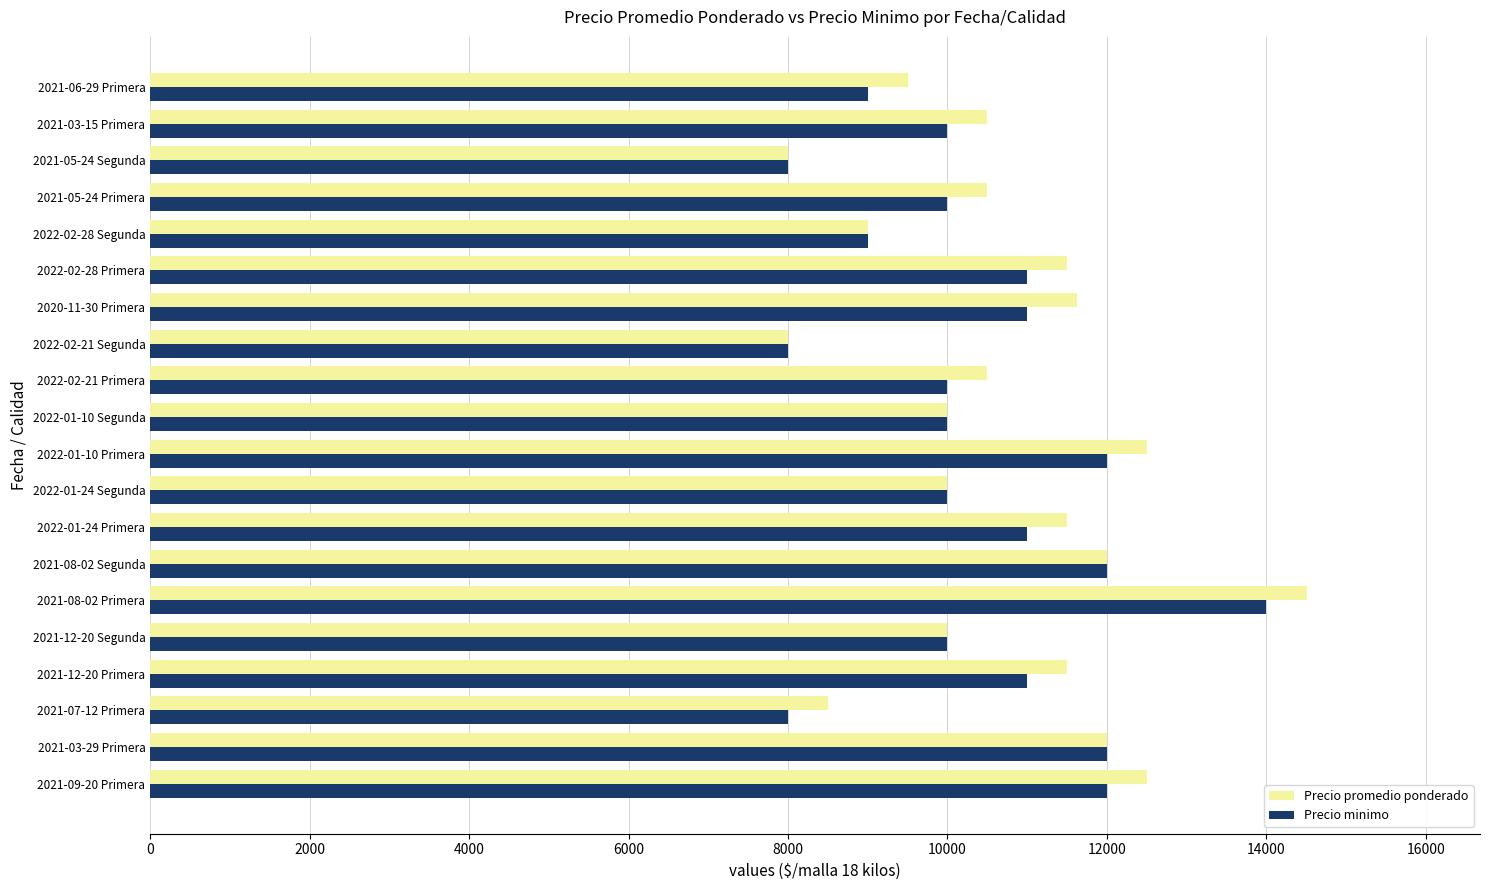

At which label does Precio promedio ponderado reach its peak?

2021-08-02 Primera